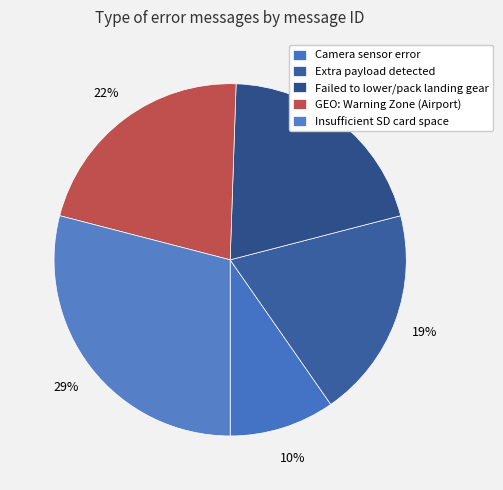

Is it true that Extra payload detected is 19% of the pie?

True